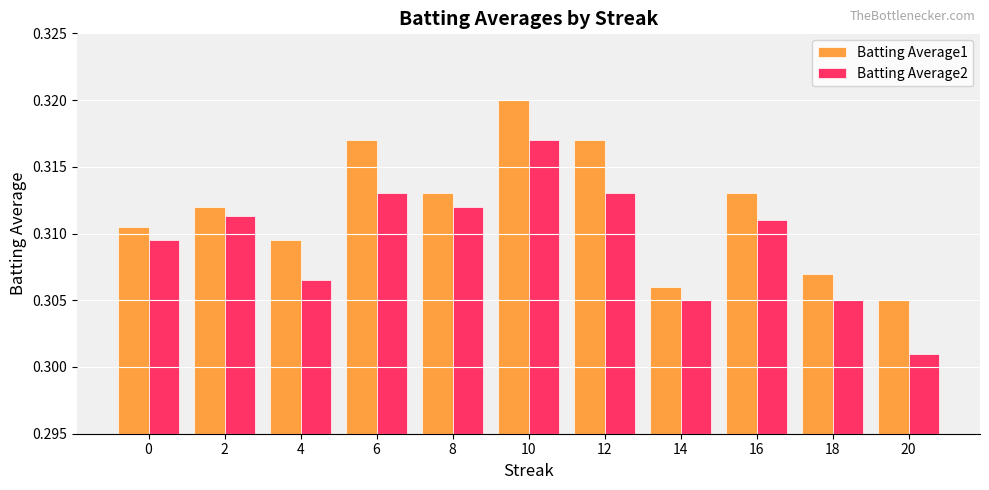

At which category does the chart reach its minimum across all series?

20